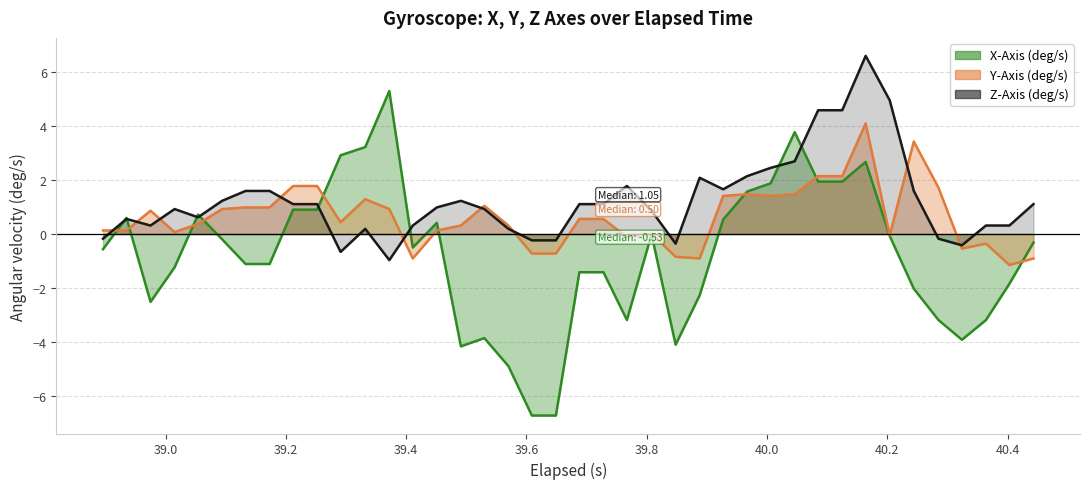

In Z-Axis (deg/s), how many points are lower than both neighbors (excluding endpoints)?

7